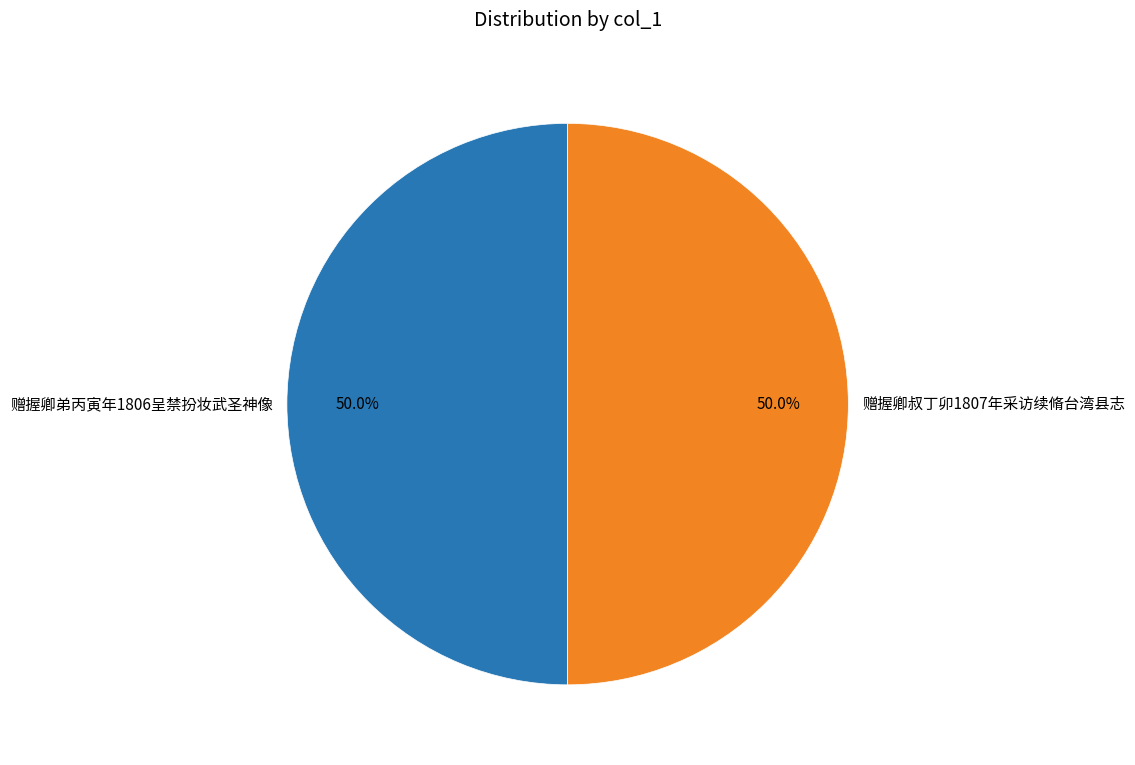

What is the ratio of the value at 赠握卿叔丁卯1807年采访续脩台湾县志 to the value at 赠握卿弟丙寅年1806呈禁扮妆武圣神像?

1.0